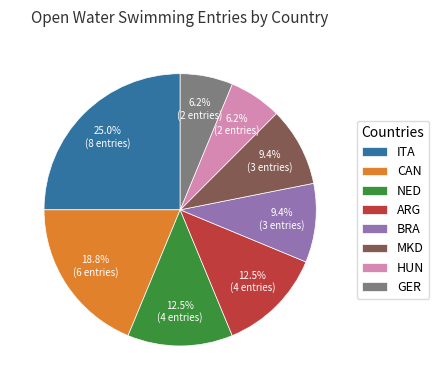

Count the number of slices in the pie.

8